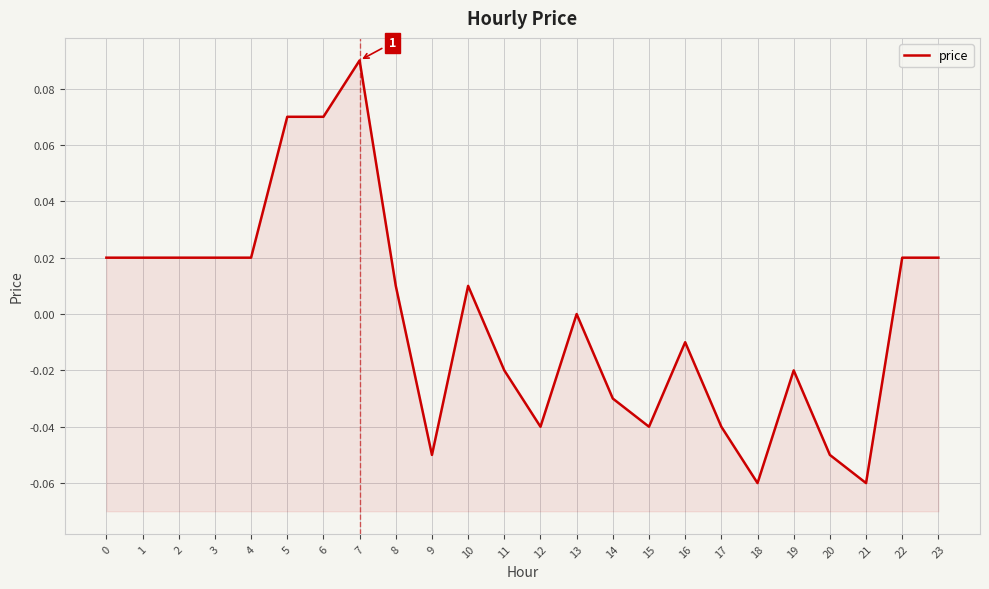

Which label corresponds to the smallest value in the chart?

18